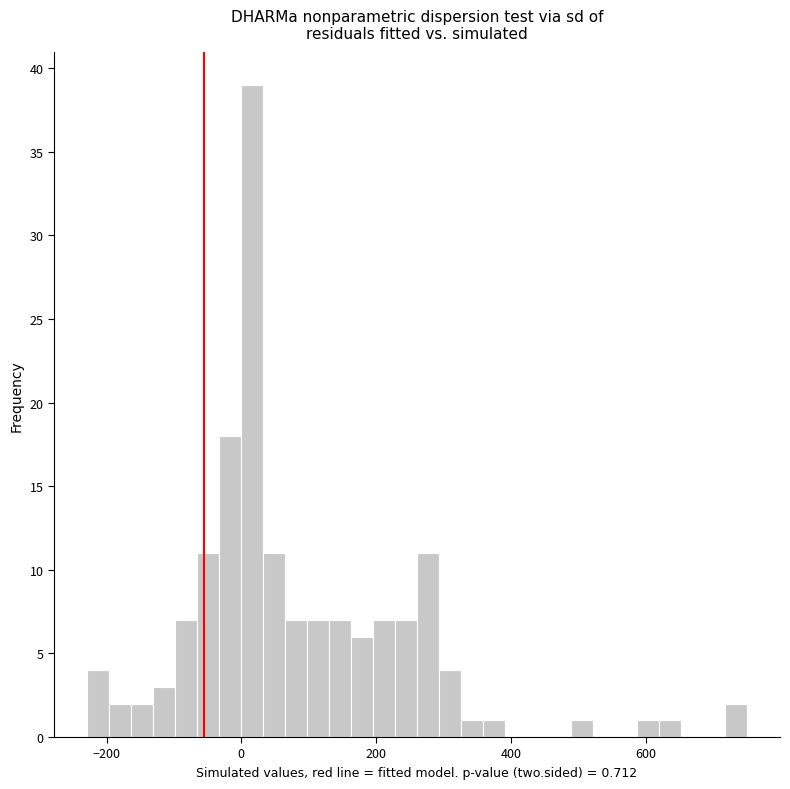

Read against the x-axis, roughly where is the centre of the tallest bar?

20